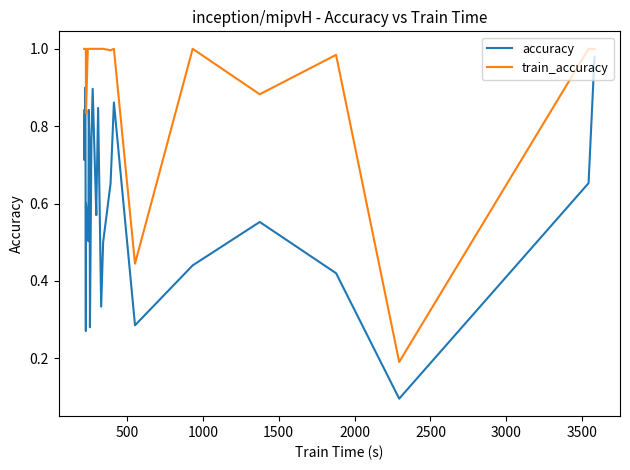

Which series has the largest range (max minus min)?

accuracy